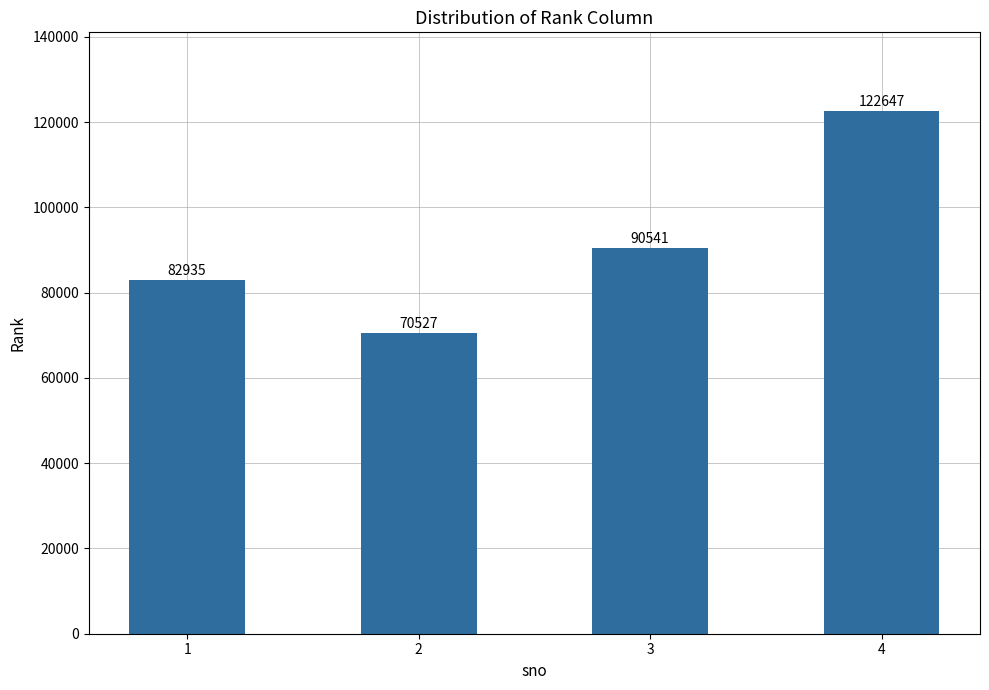

Which label corresponds to the smallest value in the chart?

2